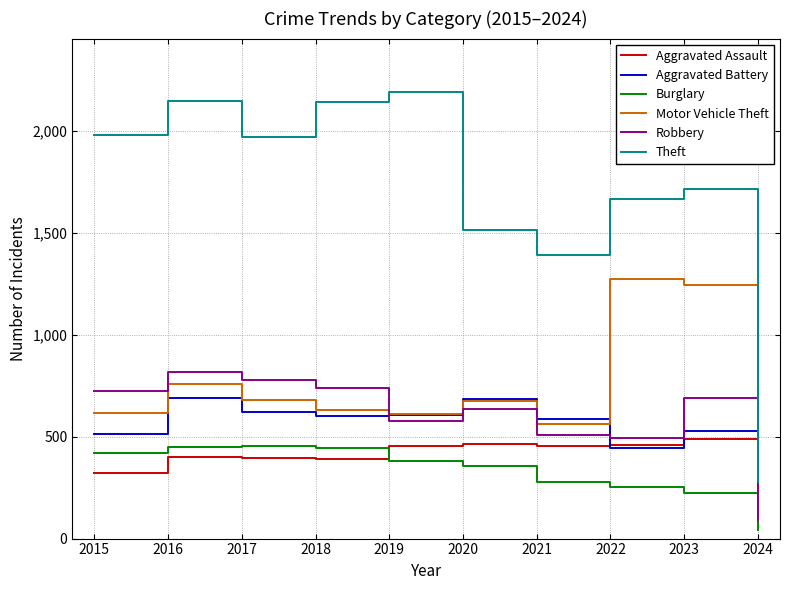

The Burglary series shows 383 at 2019. True or false?

True